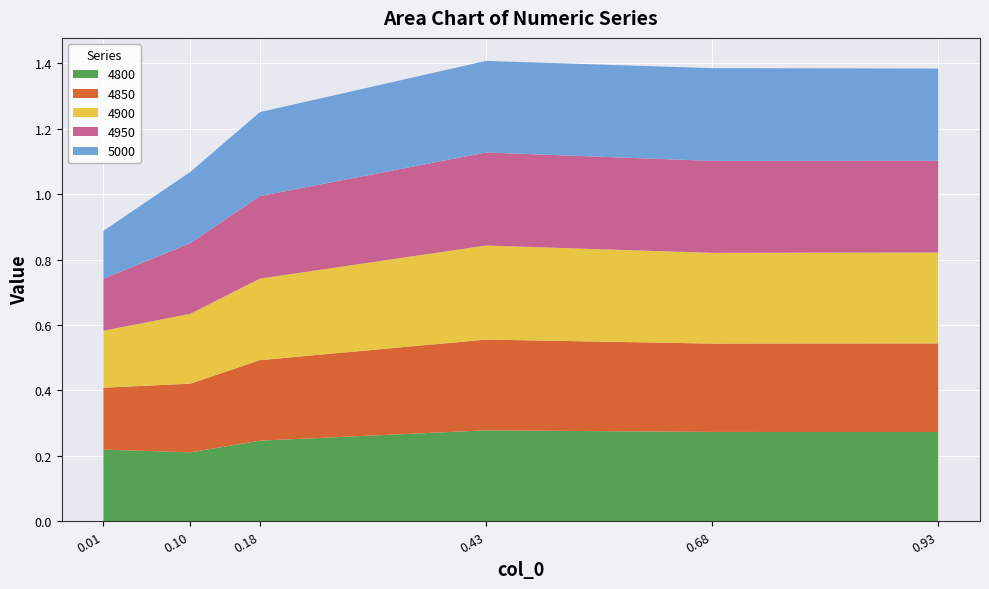

Reading left to right, what are all the values shown in this chart?

4800: 0.00821917808219178=0.2	0.1041095890410959=0.2	0.1808219178082192=0.2	0.4301369863013699=0.3	0.6794520547945205=0.3	0.9287671232876712=0.3
4850: 0.00821917808219178=0.2	0.1041095890410959=0.2	0.1808219178082192=0.2	0.4301369863013699=0.3	0.6794520547945205=0.3	0.9287671232876712=0.3
4900: 0.00821917808219178=0.2	0.1041095890410959=0.2	0.1808219178082192=0.2	0.4301369863013699=0.3	0.6794520547945205=0.3	0.9287671232876712=0.3
4950: 0.00821917808219178=0.2	0.1041095890410959=0.2	0.1808219178082192=0.3	0.4301369863013699=0.3	0.6794520547945205=0.3	0.9287671232876712=0.3
5000: 0.00821917808219178=0.1	0.1041095890410959=0.2	0.1808219178082192=0.3	0.4301369863013699=0.3	0.6794520547945205=0.3	0.9287671232876712=0.3